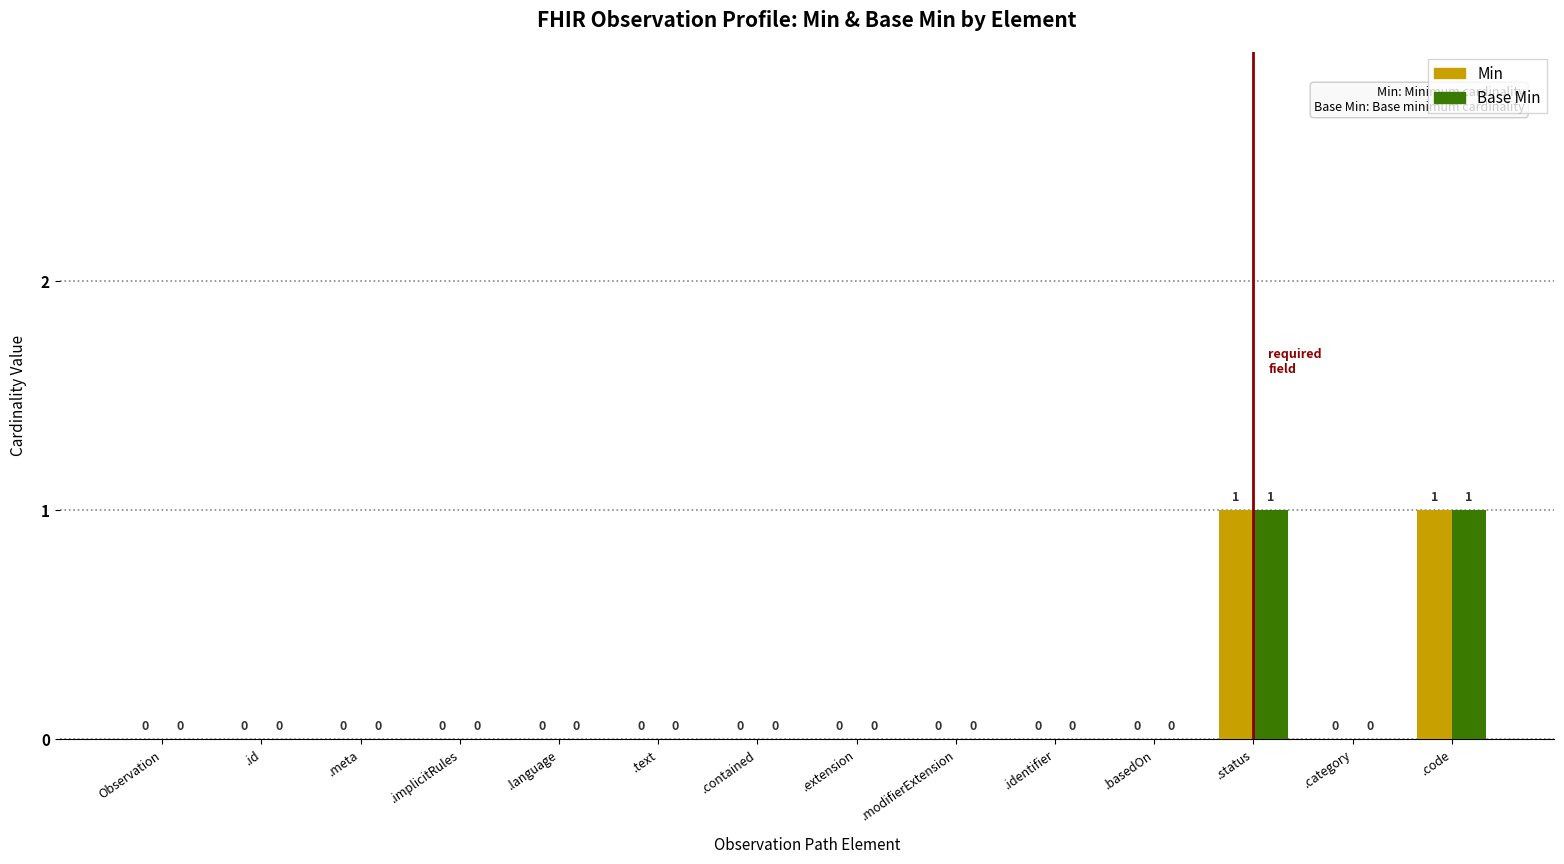

The value of Min at .code is 1. True or false?

True